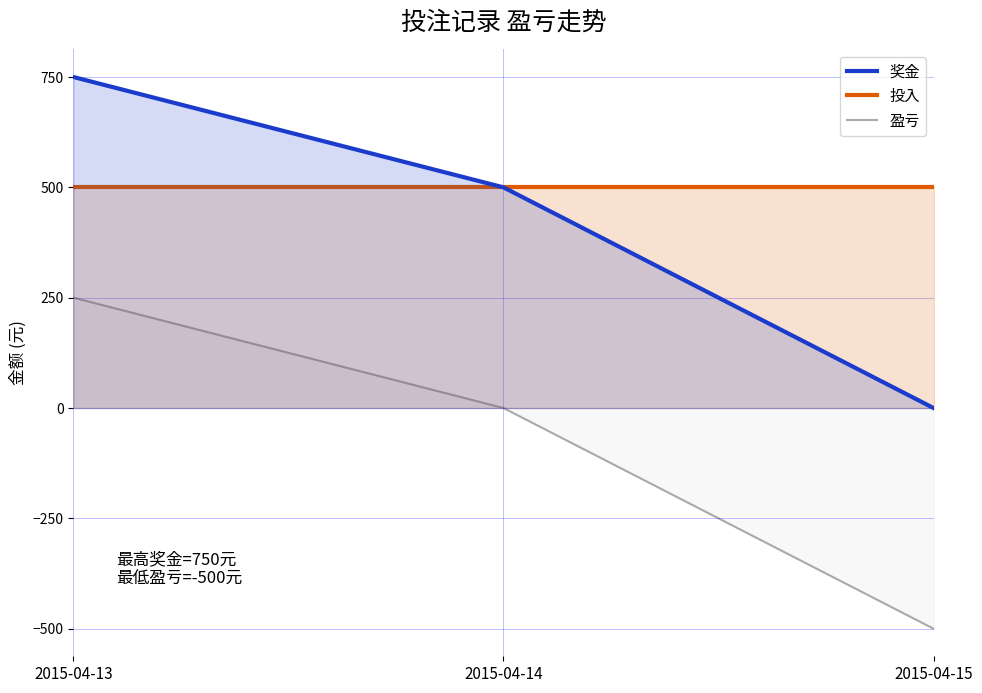

What is the difference between the second highest and minimum values in the 盈亏 series?

500